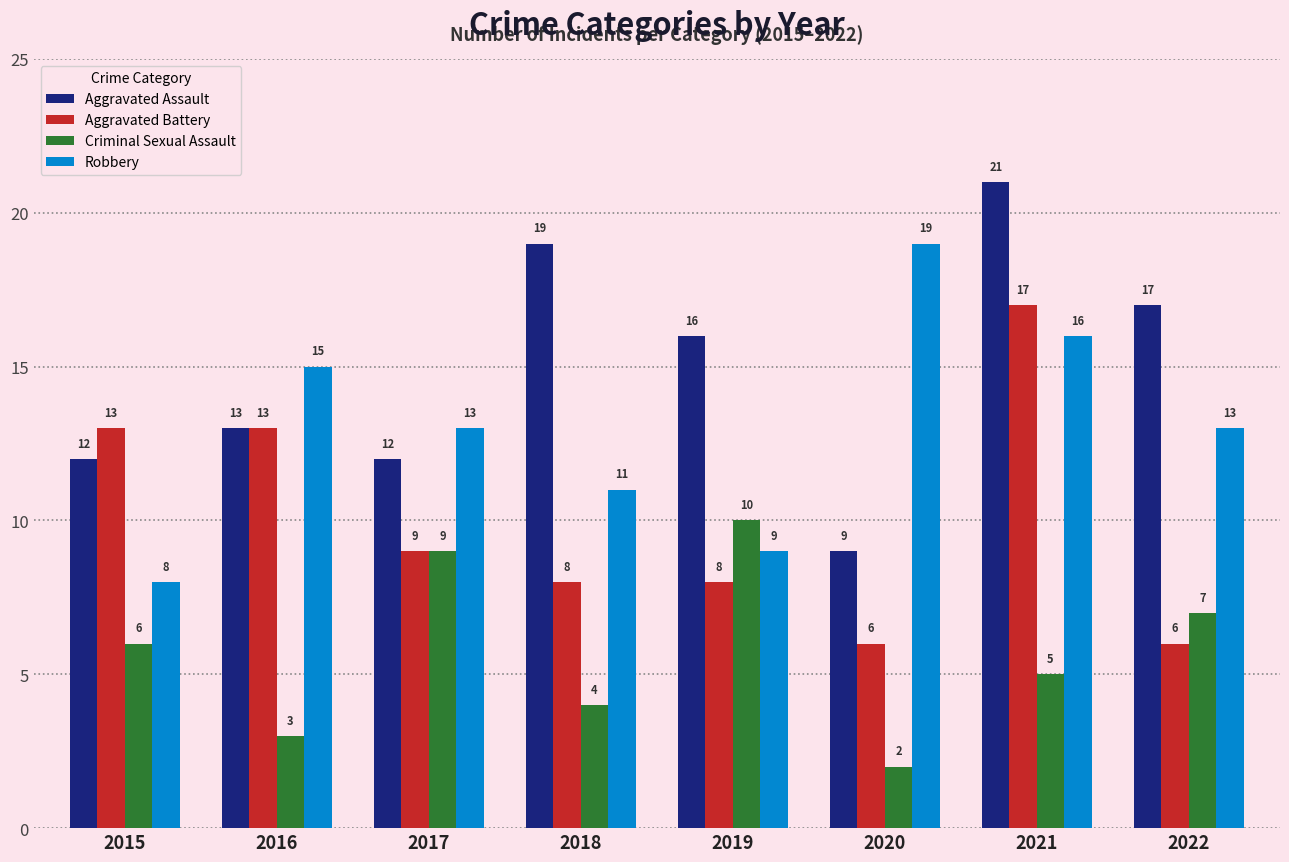

Reading left to right, extract all data points from this chart.

Aggravated Assault: 2015=12	2016=13	2017=12	2018=19	2019=16	2020=9	2021=21	2022=17
Aggravated Battery: 2015=13	2016=13	2017=9	2018=8	2019=8	2020=6	2021=17	2022=6
Criminal Sexual Assault: 2015=6	2016=3	2017=9	2018=4	2019=10	2020=2	2021=5	2022=7
Robbery: 2015=8	2016=15	2017=13	2018=11	2019=9	2020=19	2021=16	2022=13